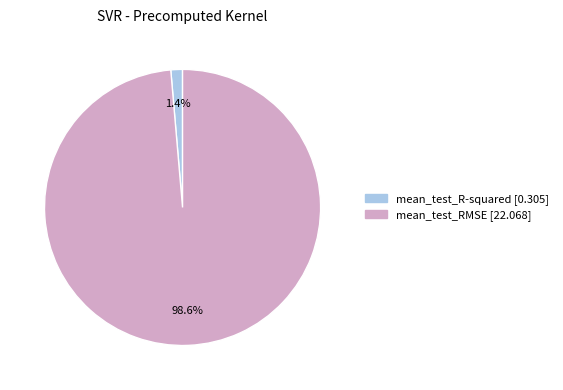

Rank the categories by value from highest to lowest.

mean_test_RMSE, mean_test_R-squared